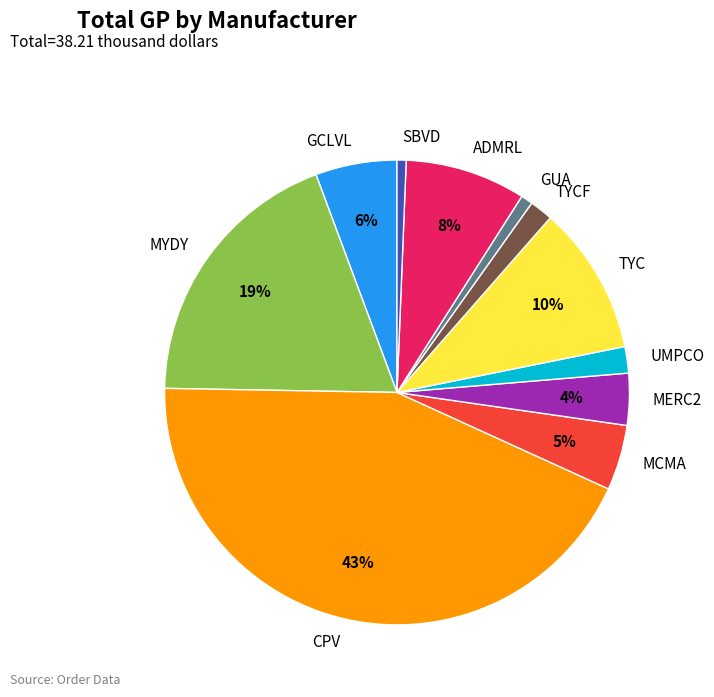

Do MCMA and CPV together represent more than half of the pie?

No